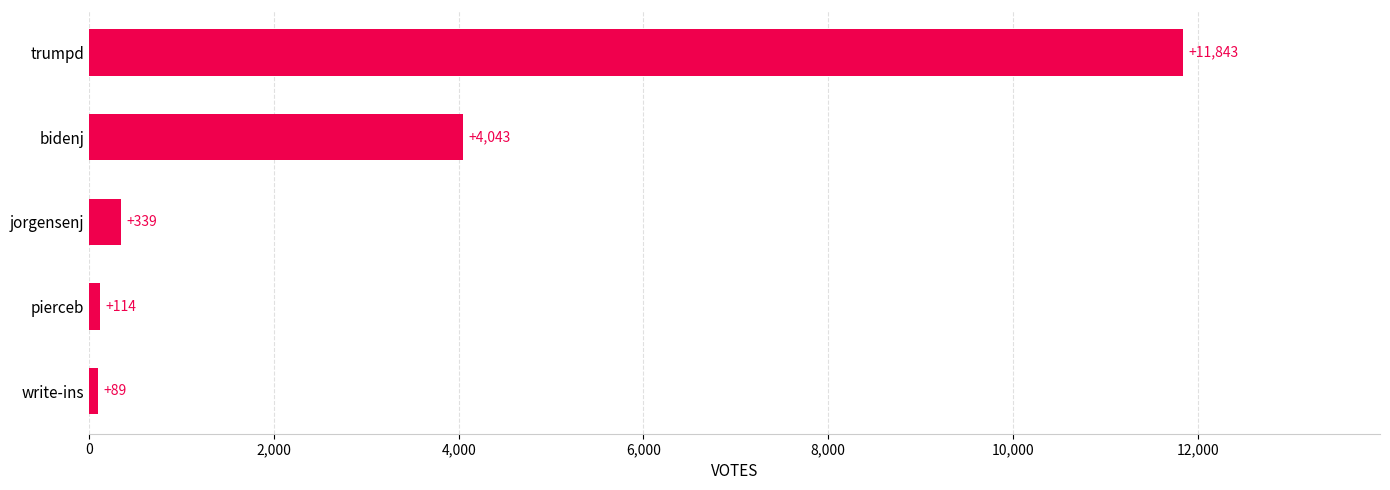

What is the sum of all values?

16428